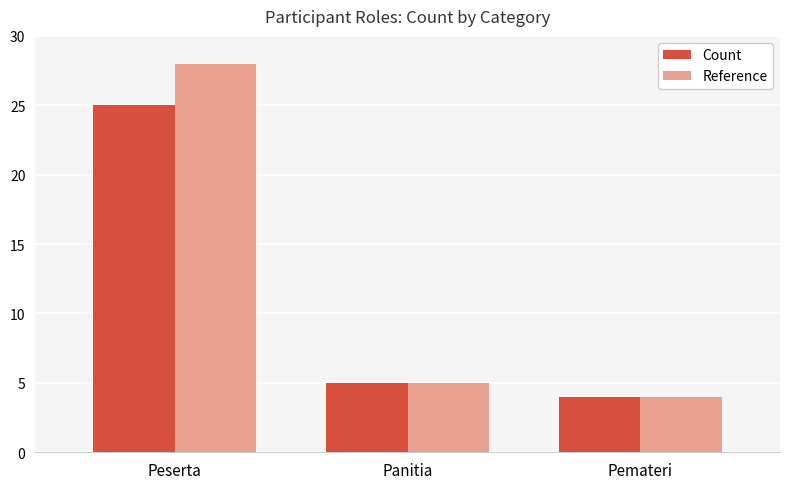

List the series in order of their overall mean, highest first.

Reference, Count